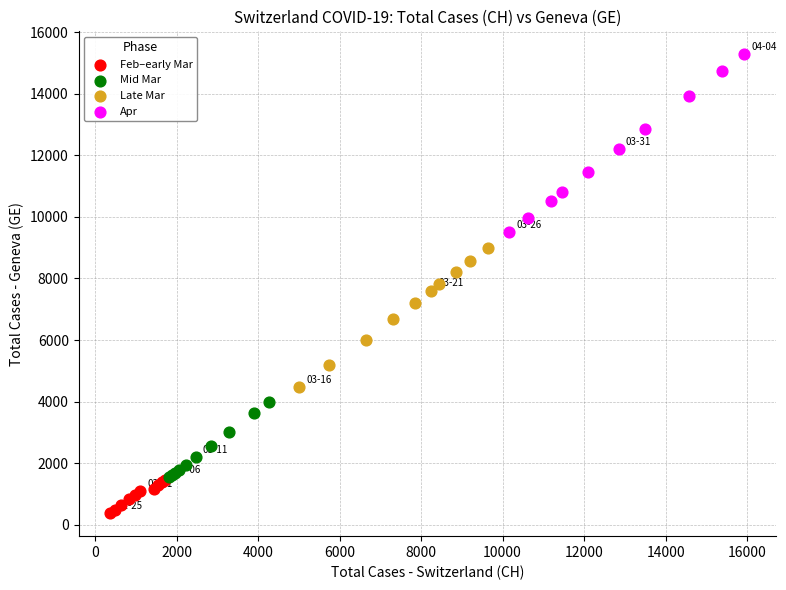

Which series contains the lowest Y value?

Feb–early Mar